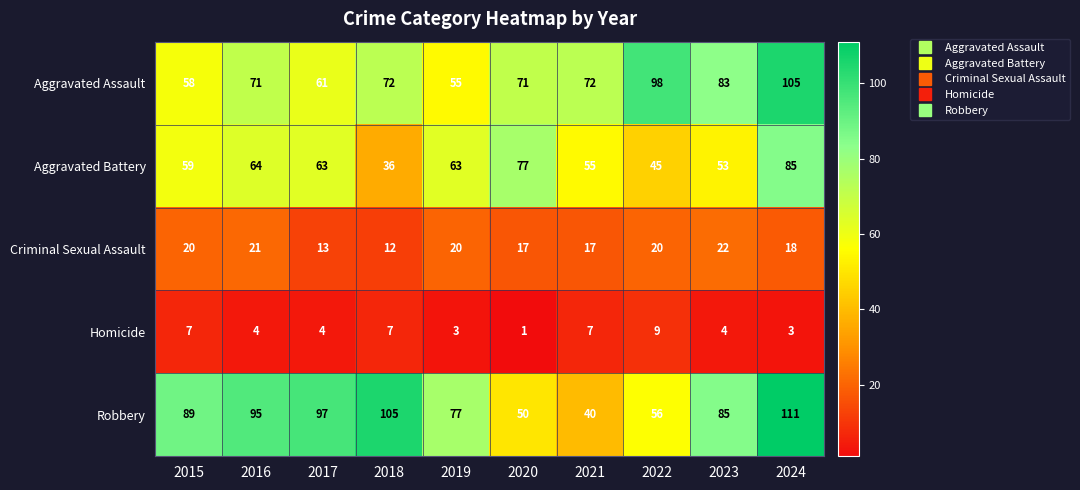

The value of Robbery at 2023 is 52. True or false?

False